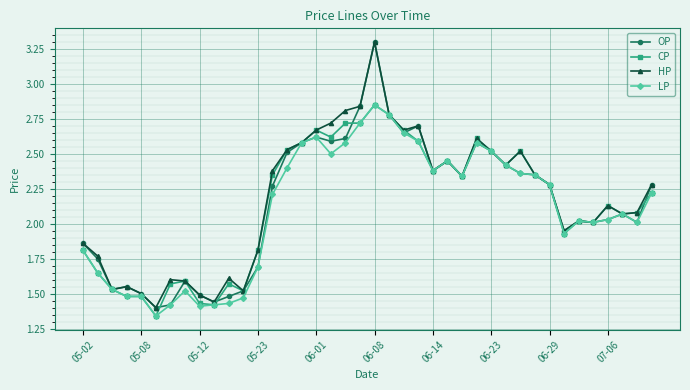

True or false: LP has more than 2 interior local peaks.

True